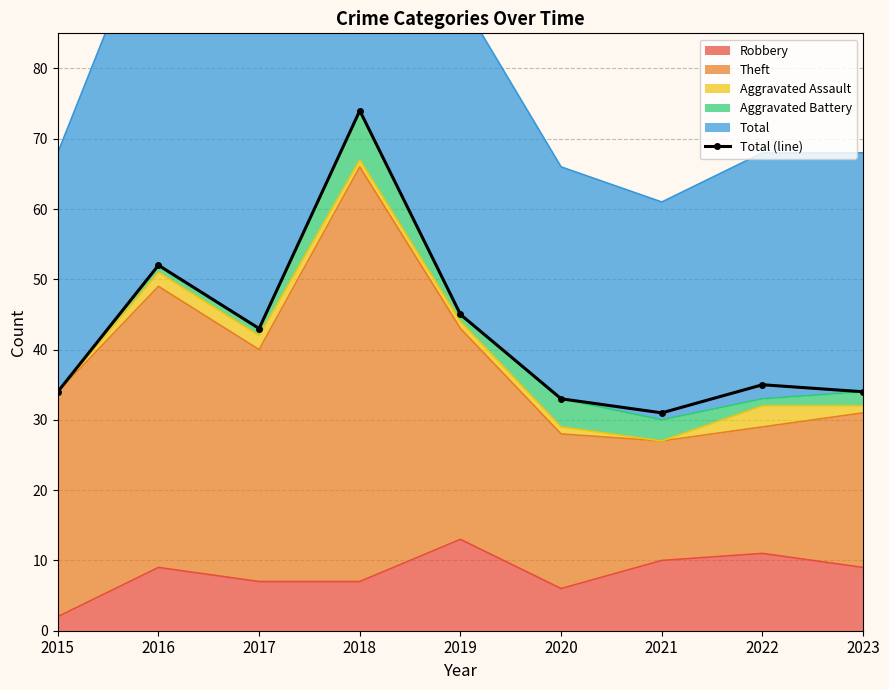

Which label corresponds to the largest value in the chart?

2018